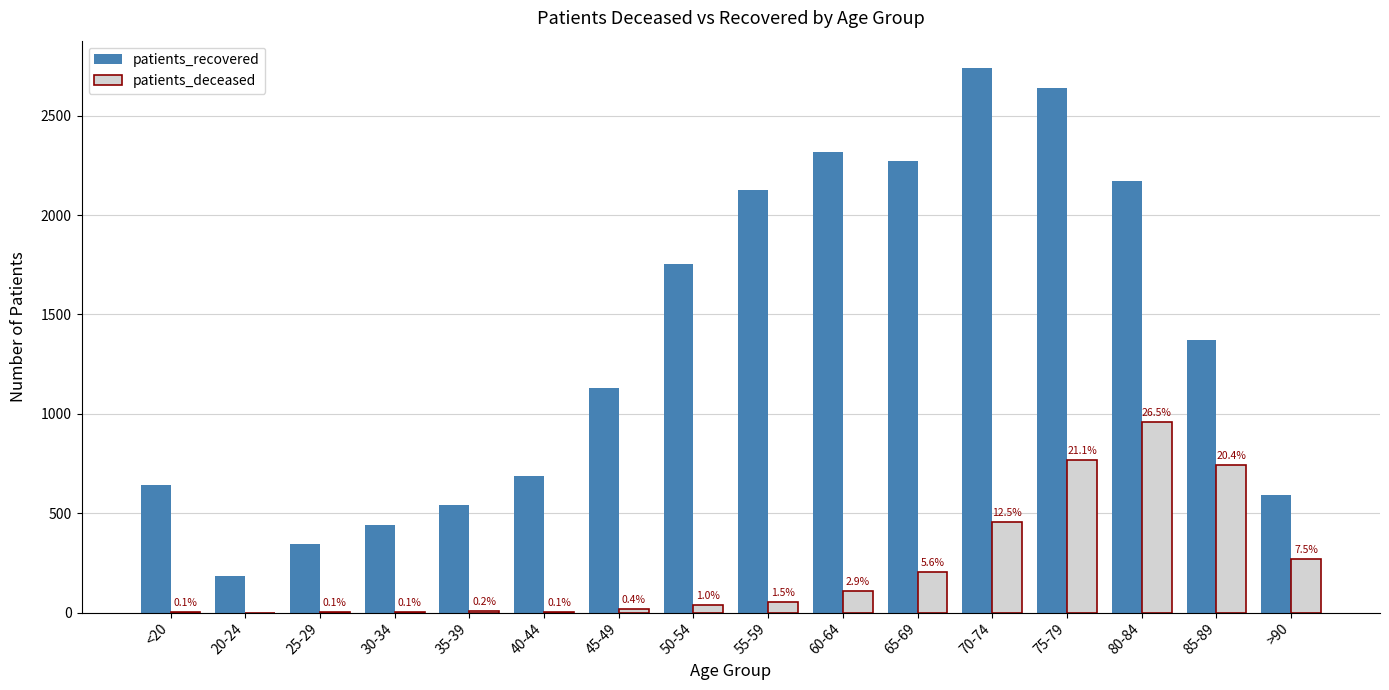

What is the sum of all patients_deceased values?

3633